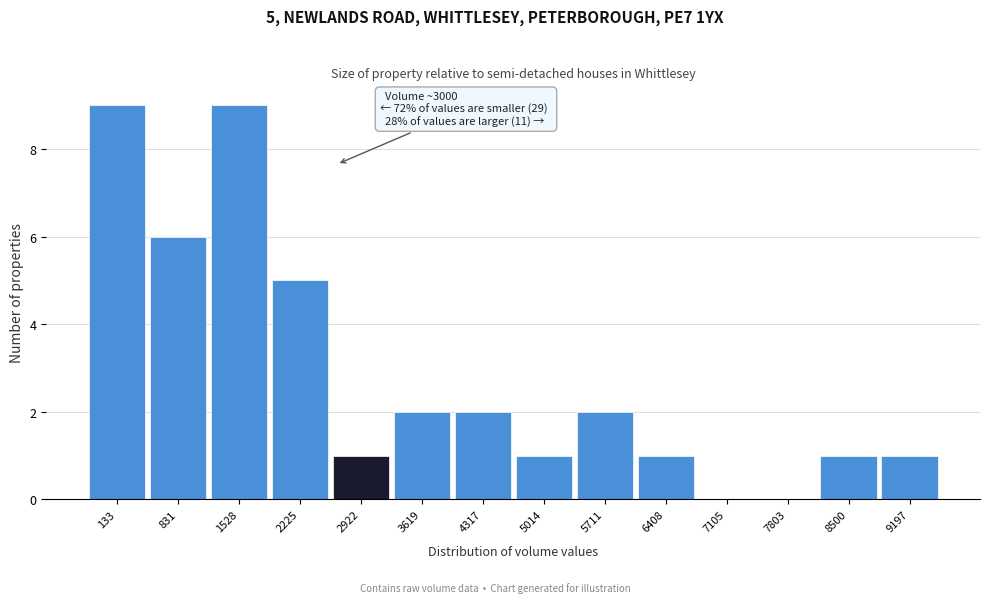

Reading left to right, transcribe all the data shown in this chart.

133=9	831=6	1528=9	2225=5	2922=1	3619=2	4317=2	5014=1	5711=2	6408=1	7105=0	7803=0	8500=1	9197=1